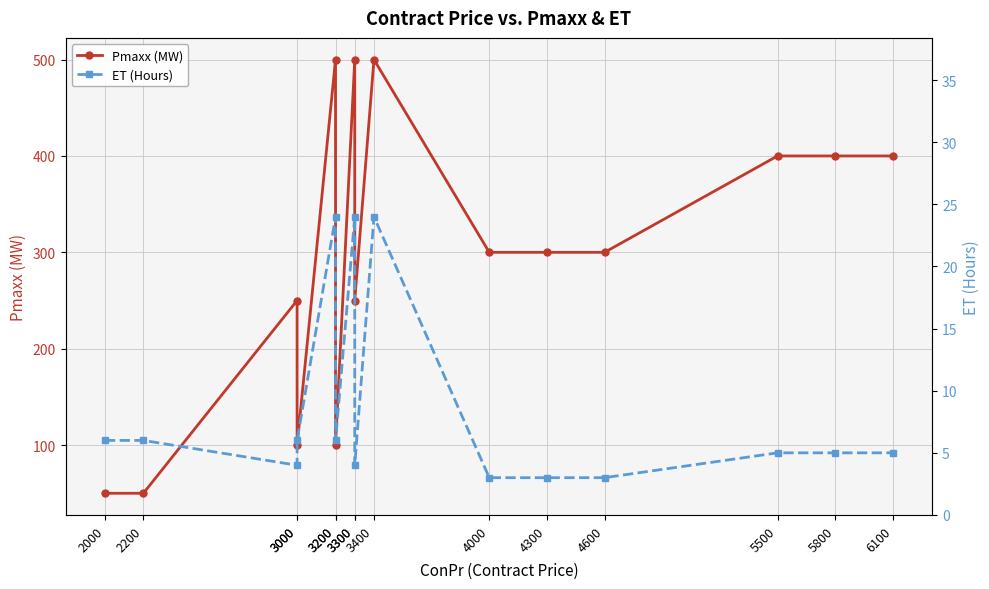

List the labels in order of ET (Hours) value, largest first.

3200, 3300, 3400, 2000, 2200, 3000, 3200, 5500, 5800, 6100, 3000, 3300, 4000, 4300, 4600